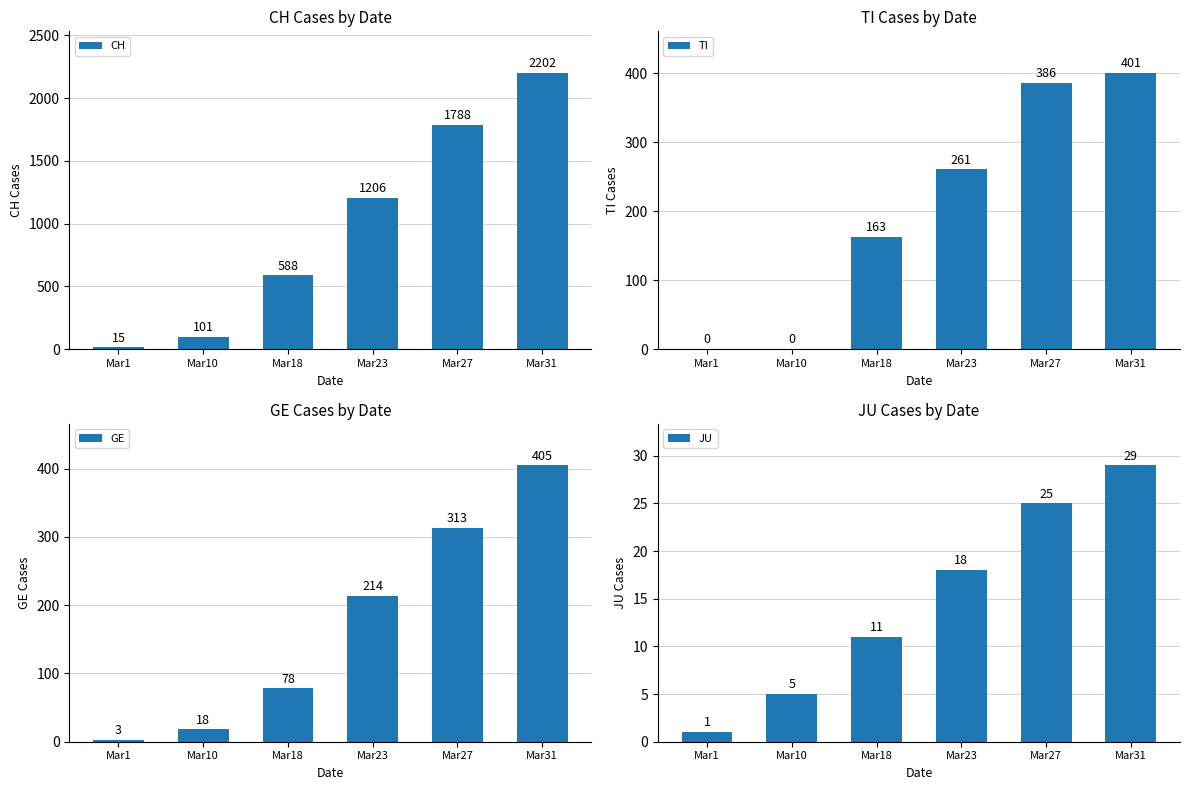

How many values in the GE series are below 214?

3